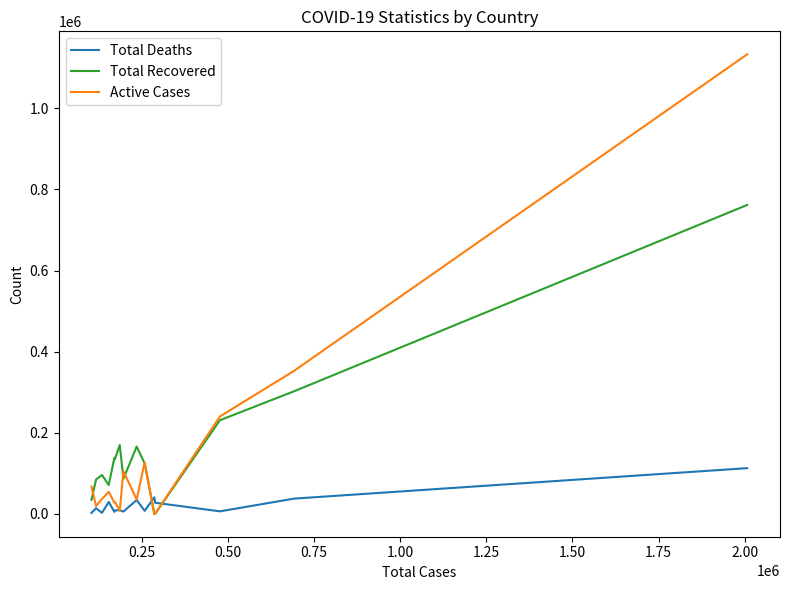

List the series in order of their peak value, highest first.

Active Cases, Total Recovered, Total Deaths